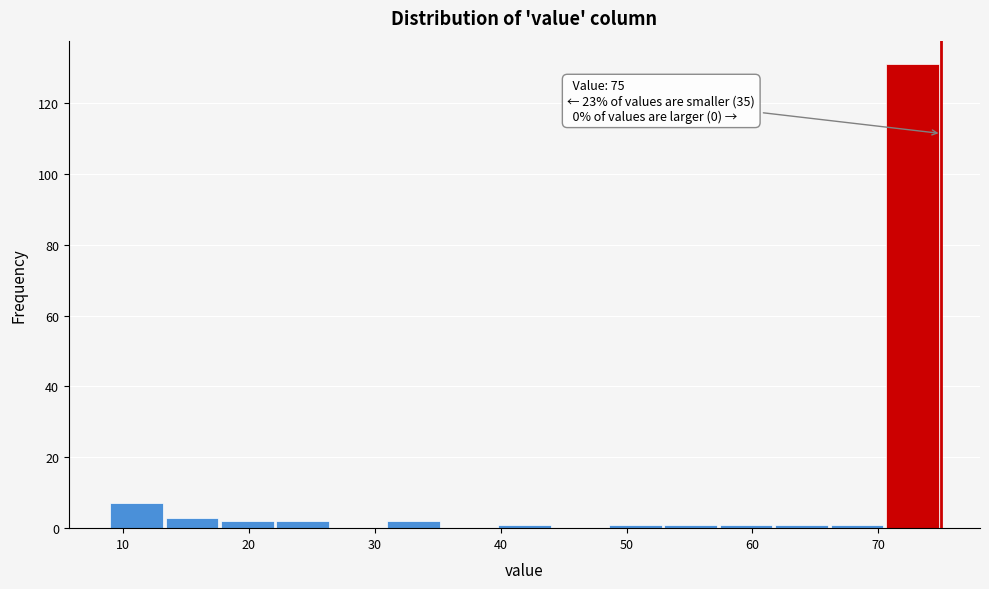

Which range on the x-axis has the tallest bar?

70.6 to 75.0